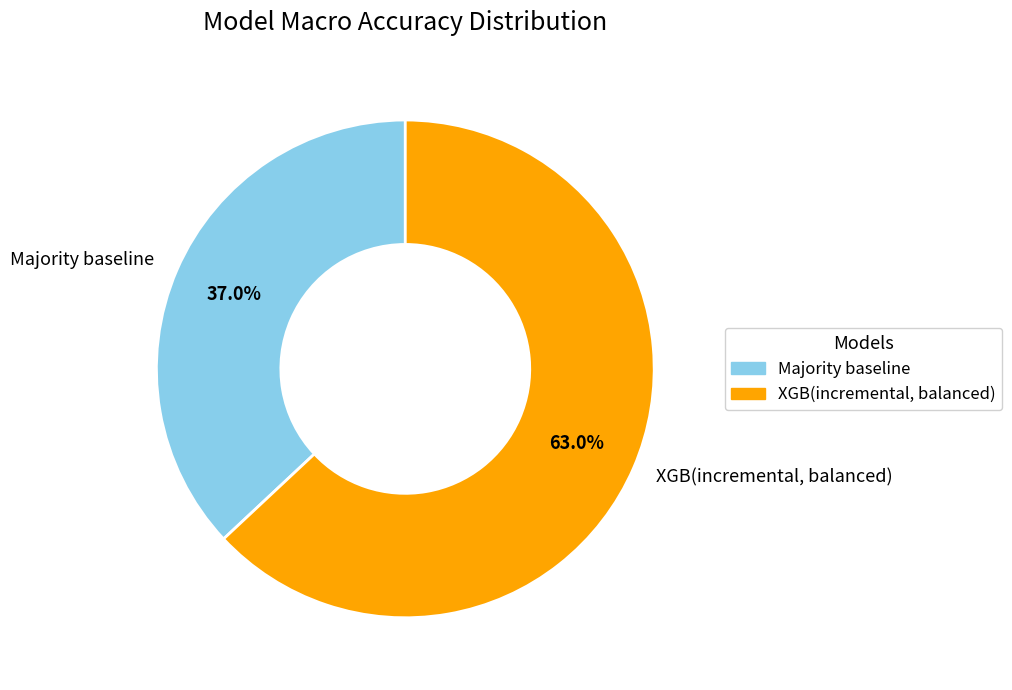

Is XGB(incremental, balanced) the majority of the pie?

Yes